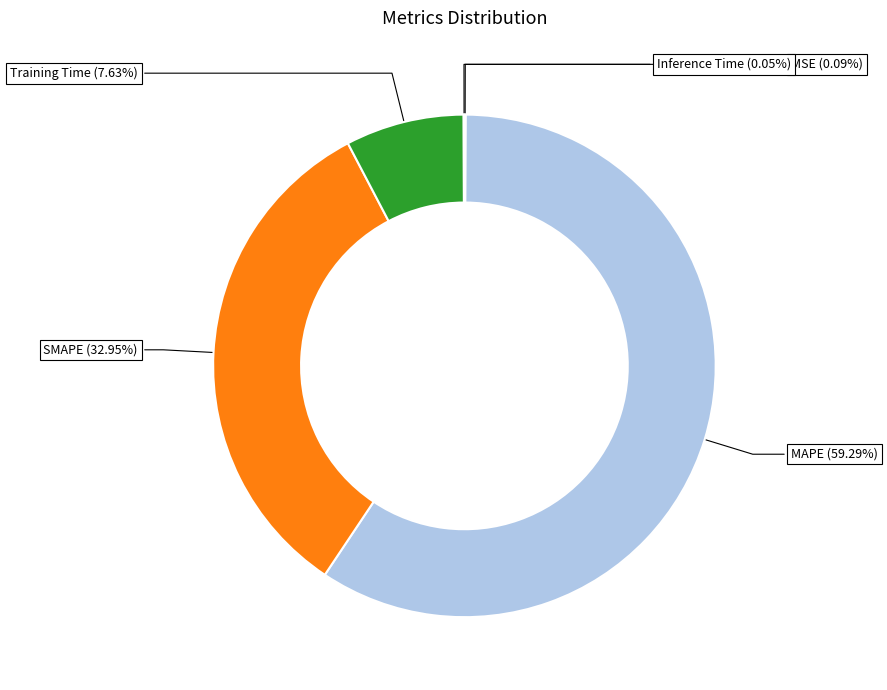

The Inference Time slice represents 7% of the pie. True or false?

False